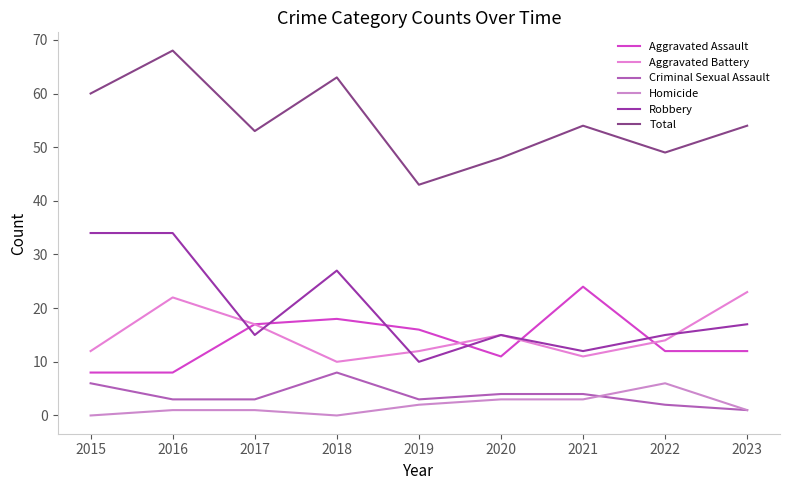

Reading left to right, extract all data points from this chart.

Aggravated Assault: 8	8	17	18	16	11	24	12	12
Aggravated Battery: 12	22	17	10	12	15	11	14	23
Criminal Sexual Assault: 6	3	3	8	3	4	4	2	1
Homicide: 0	1	1	0	2	3	3	6	1
Robbery: 34	34	15	27	10	15	12	15	17
Total: 60	68	53	63	43	48	54	49	54